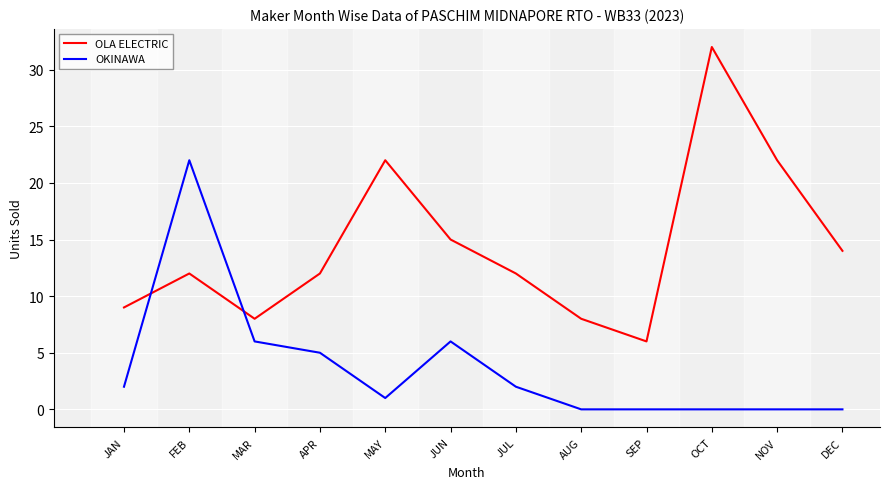

How many distinct data groups are displayed?

2